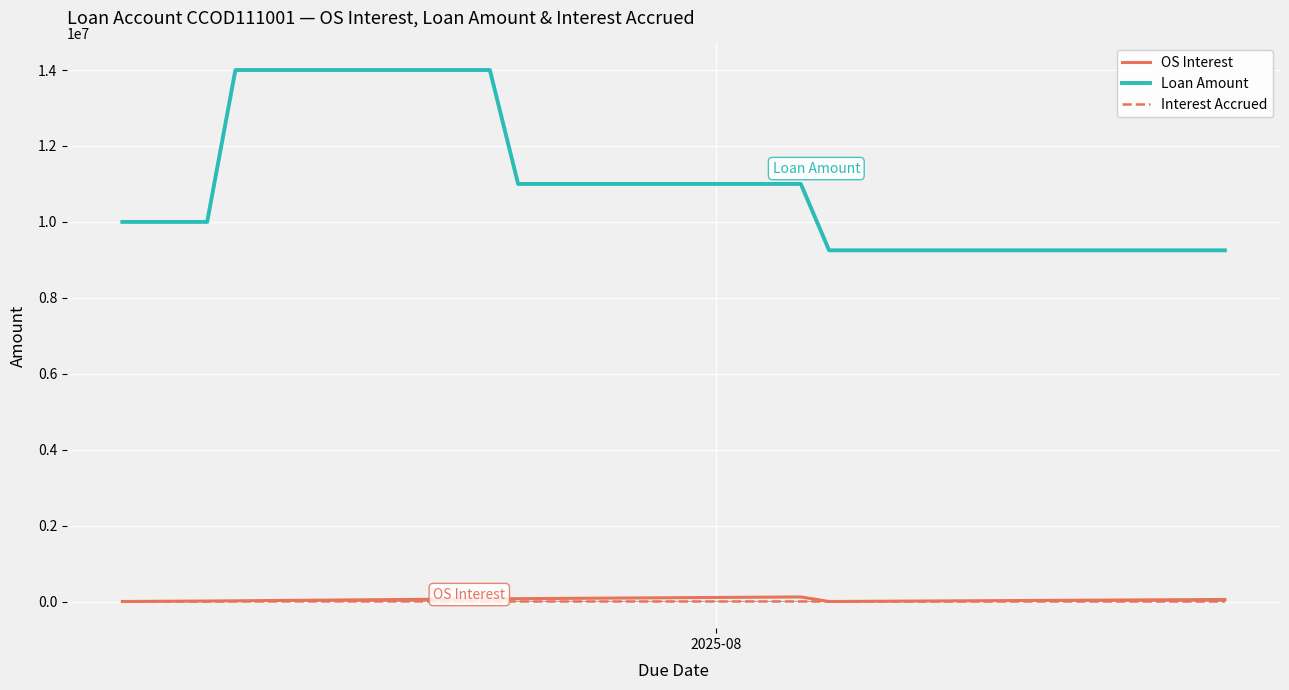

What is the value of the Loan Amount point at the 9th from the left?

14000000